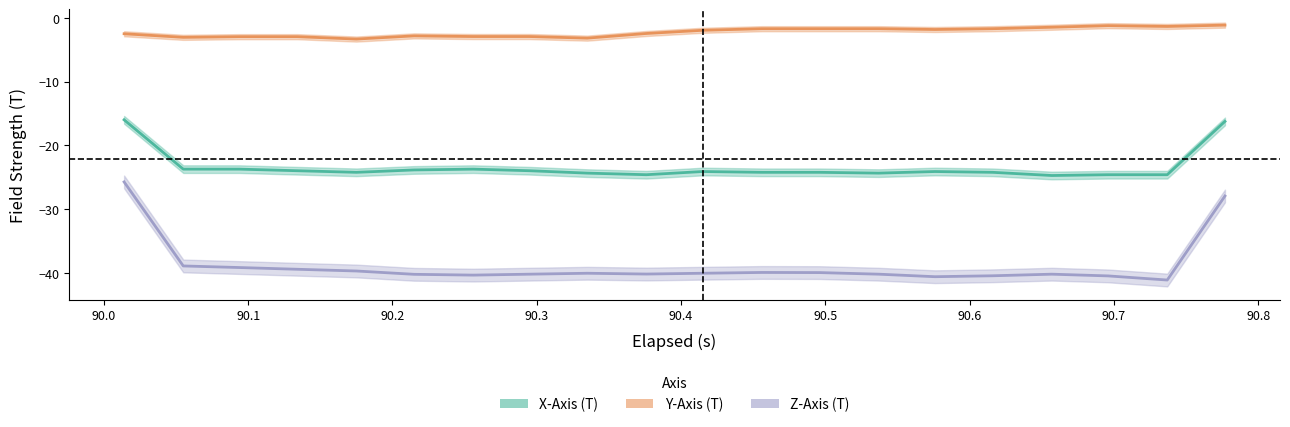

List the labels in order of Y-Axis (T) value, smallest first.

0, 7, 1, 3, 4, 5, 8, 9, 15, 6, 12, 2, 10, 13, 18, 19, 11, 14, 16, 17